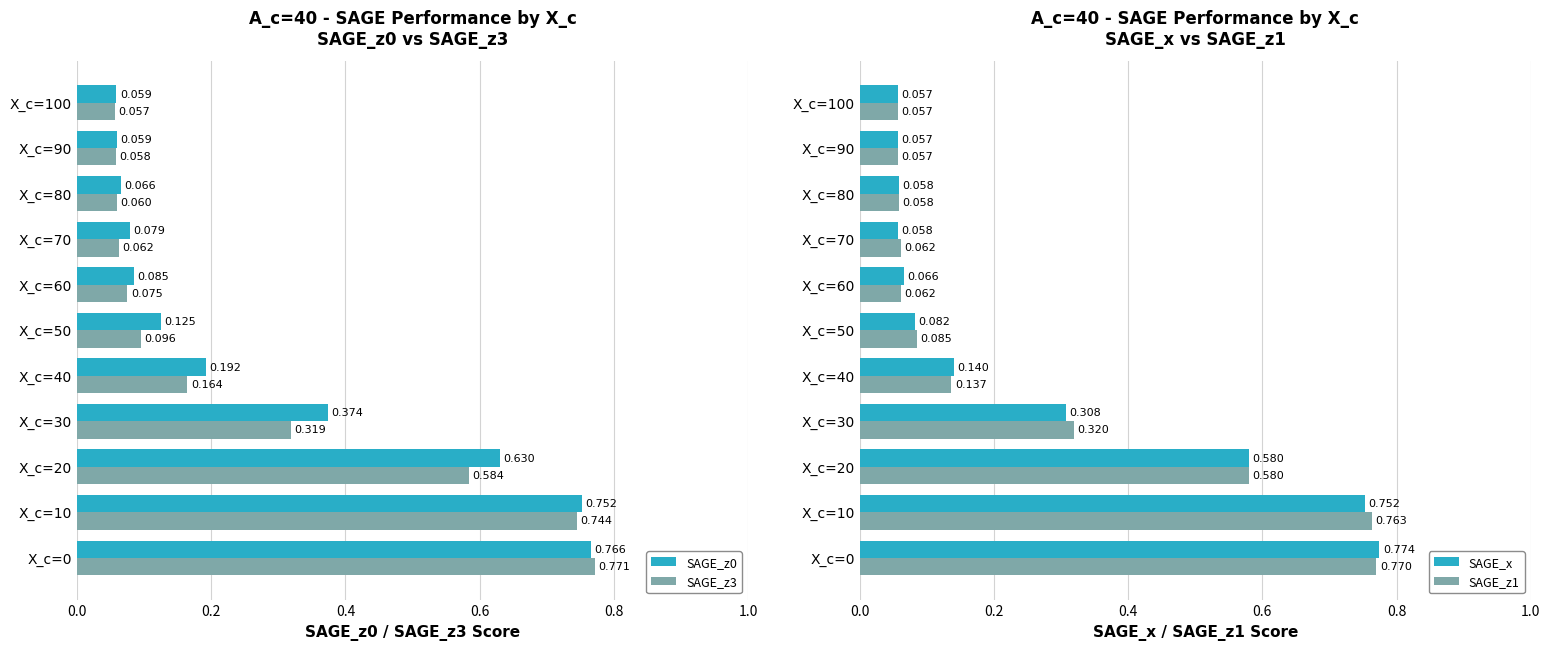

What is the lowest value of the SAGE_z1 series?

0.1